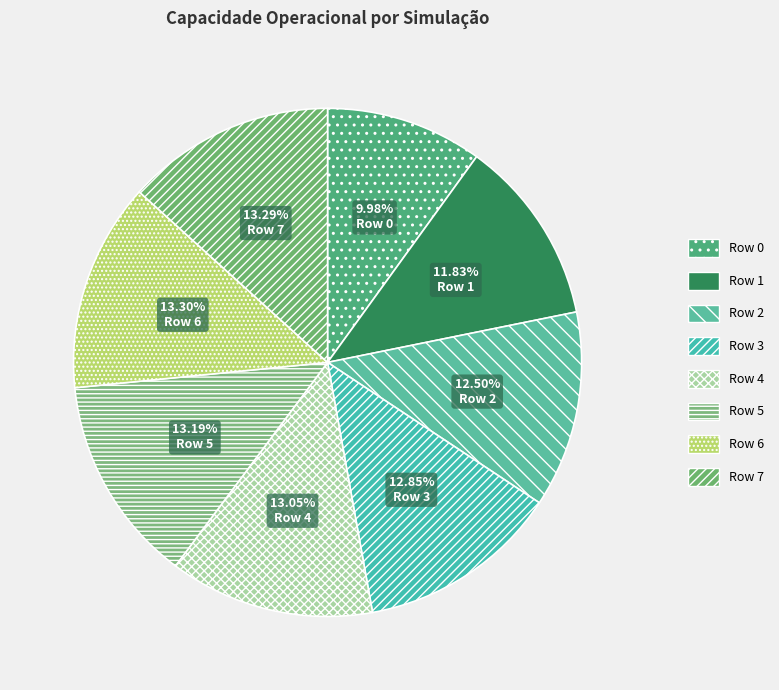

To the nearest percent, what is the difference between the largest and smallest slice percentages?

3%